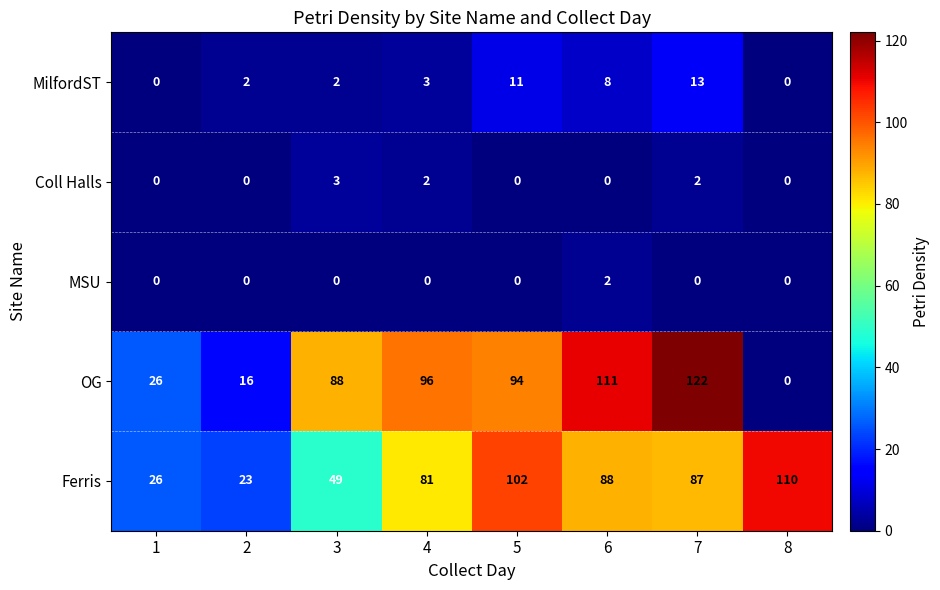

What is the total value across all series at 6?

209